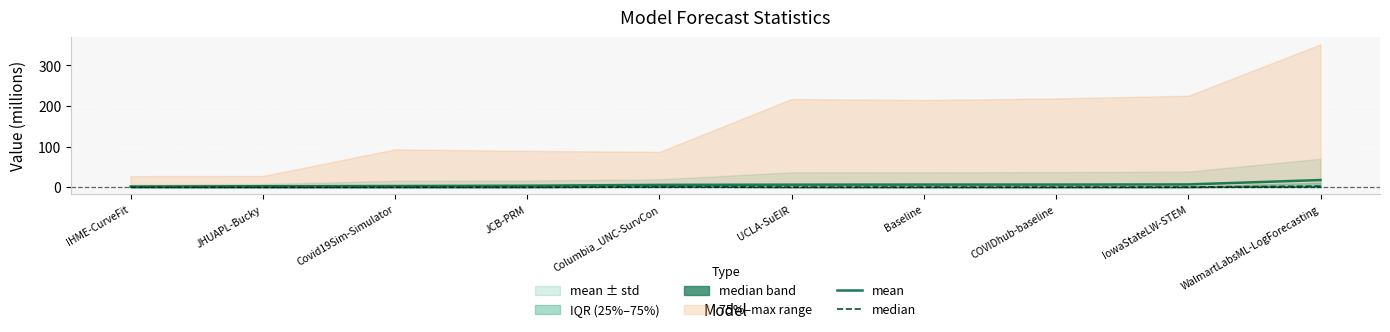

What is the value of the median point at the 6th from the left?

0.4